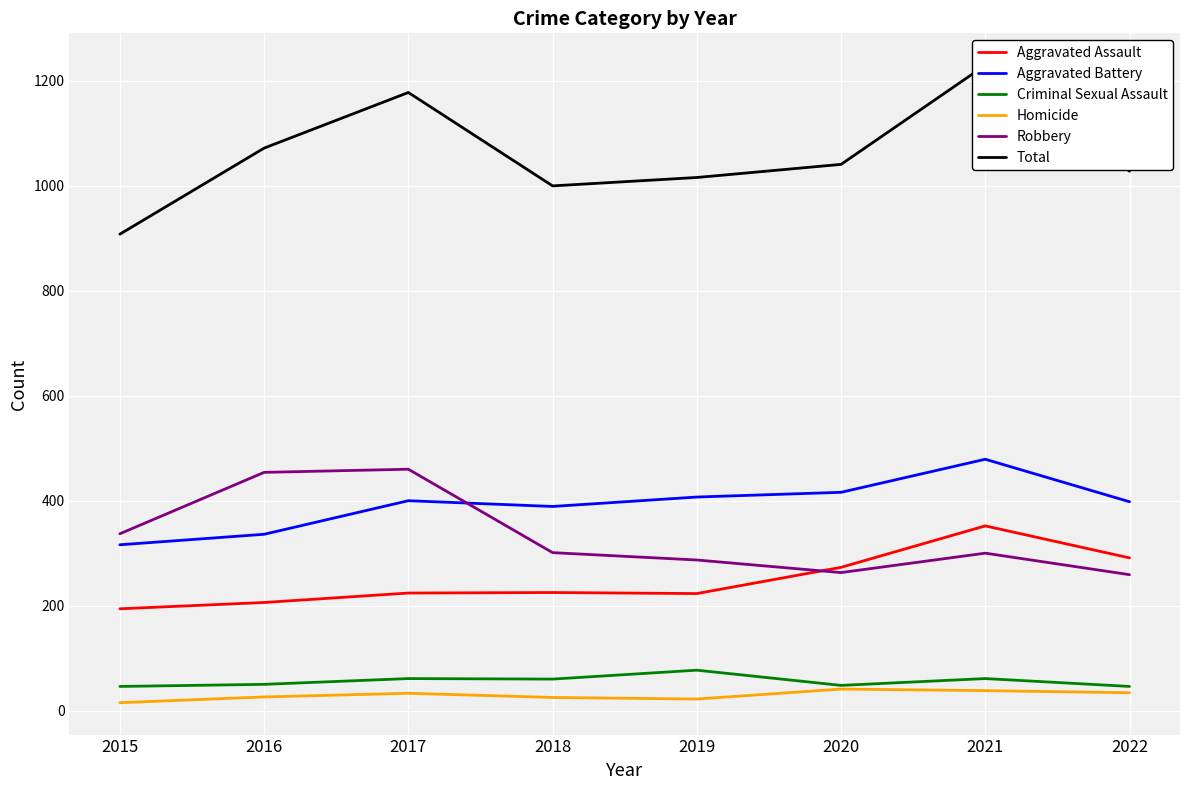

At how many categories does at least one series exceed 28?

8